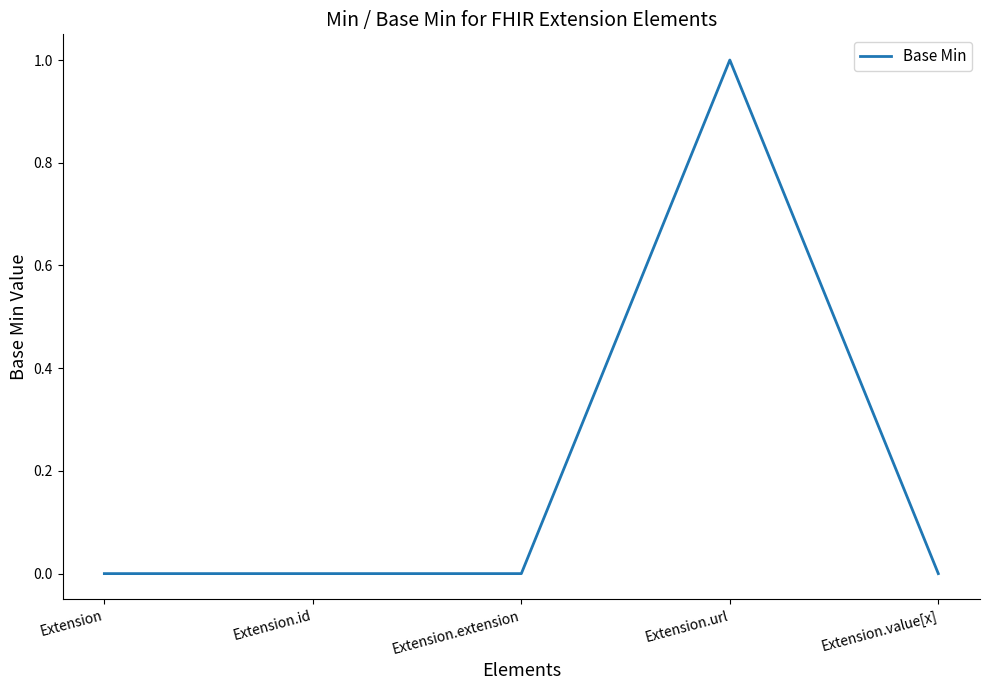

What is the maximum value shown in the chart?

1